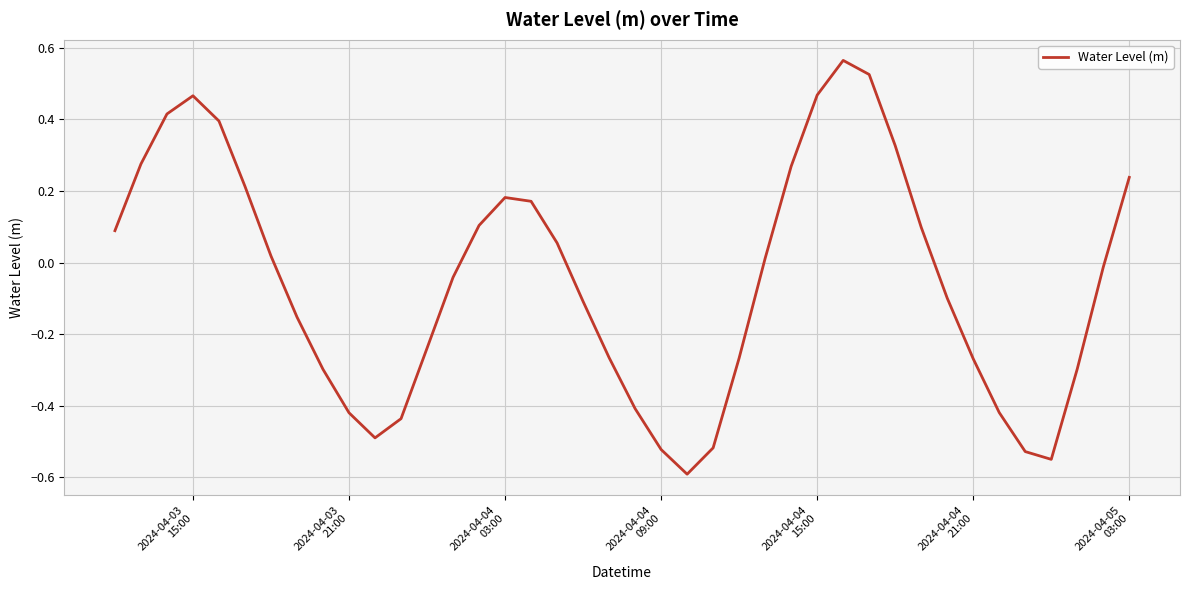

What is the minimum value shown in the chart?

-0.6